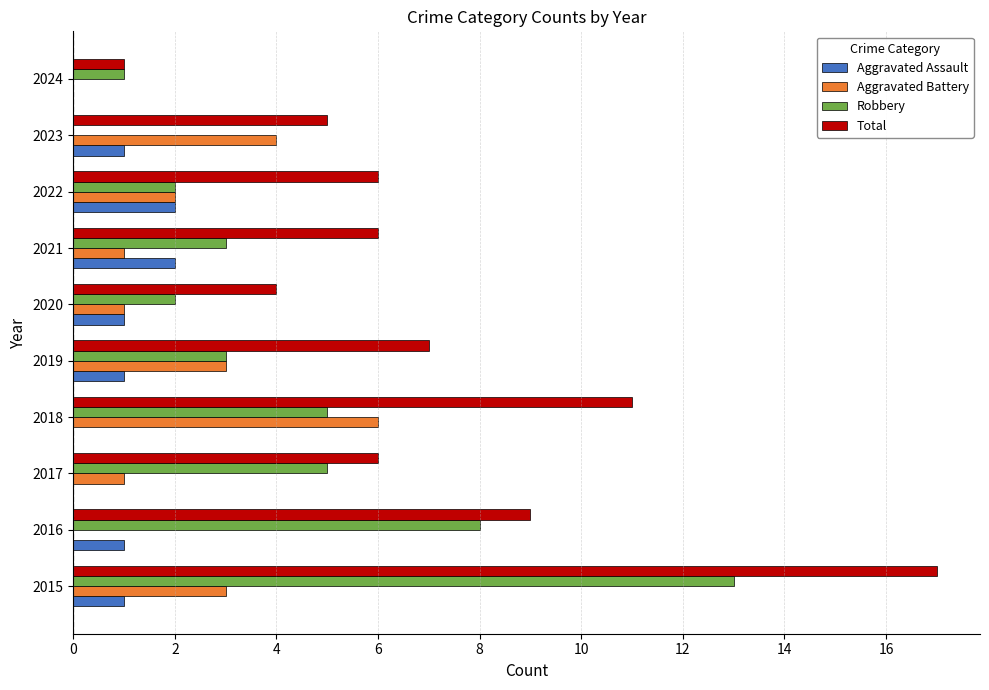

The value of Aggravated Battery at 2023 is 6. True or false?

False